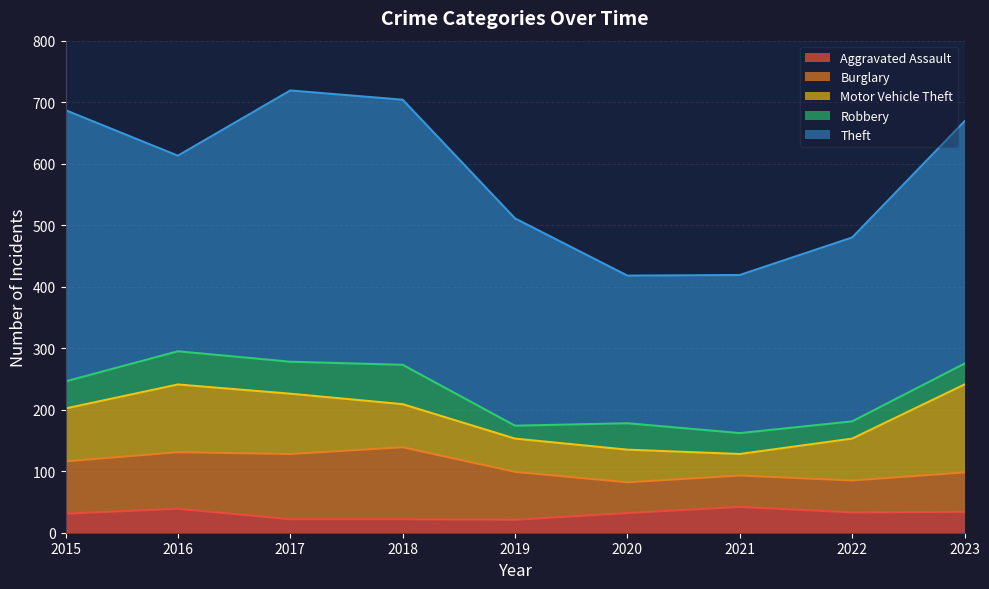

Which series has the widest spread of values?

Theft